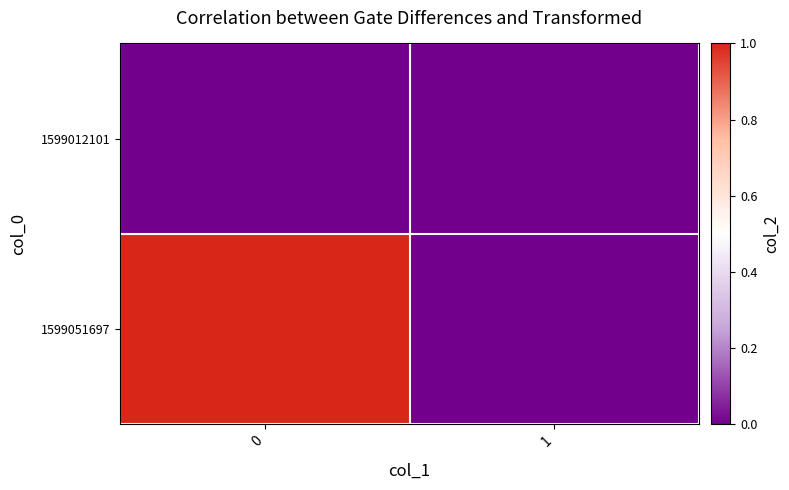

Between 0 and 1, which series saw the biggest shift?

1599051697